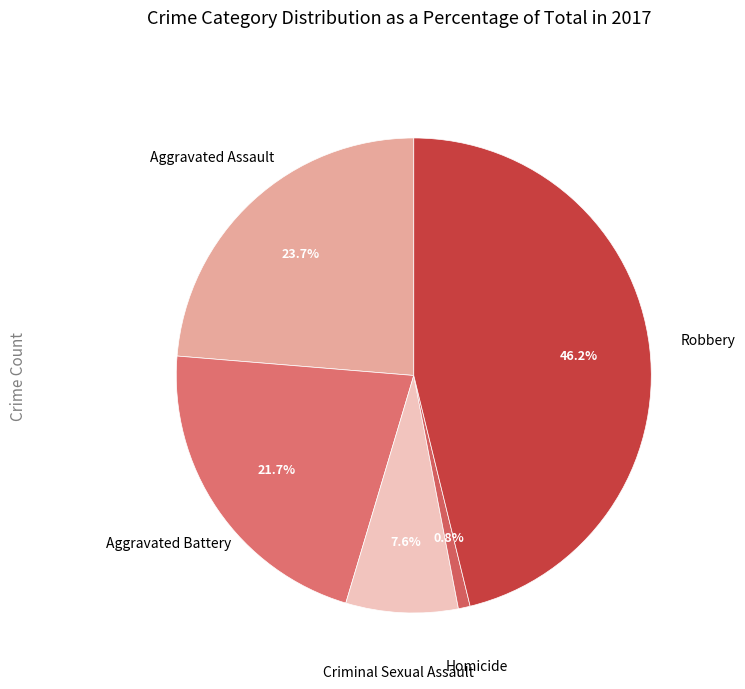

Which slice is the largest?

Robbery